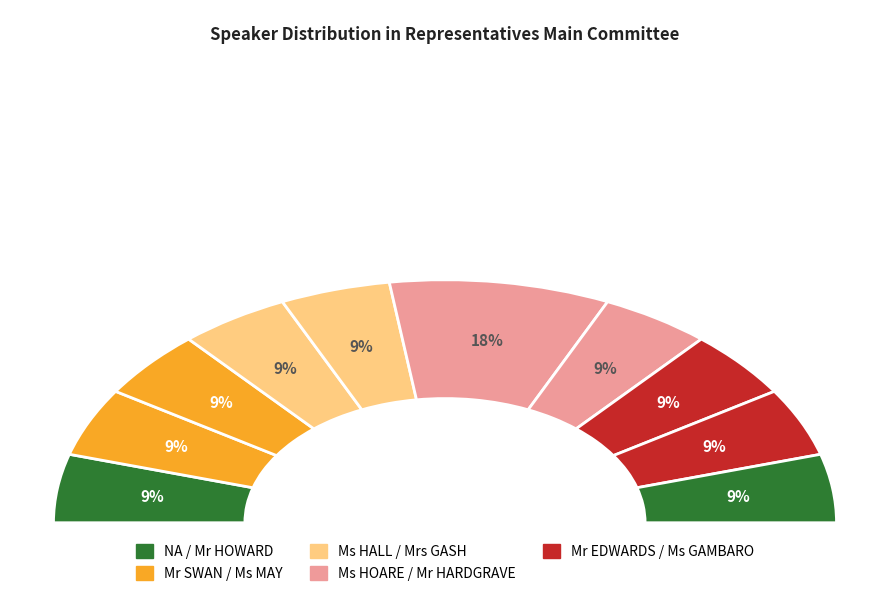

Count the number of slices in the pie.

10